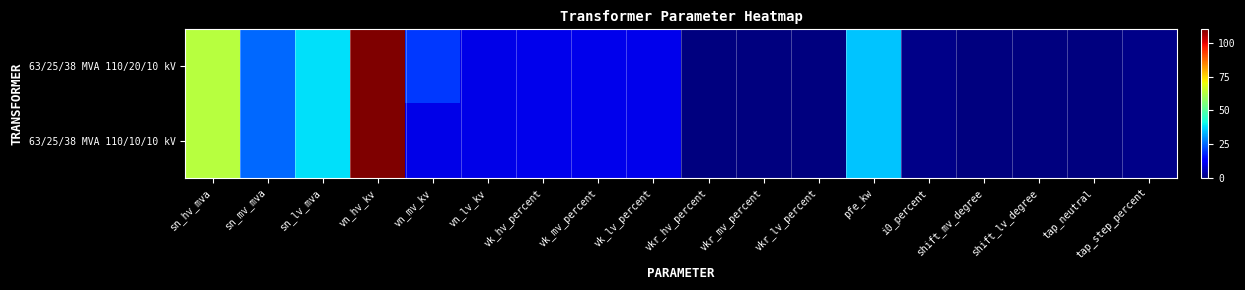

At which category does the chart reach its peak across all series?

vn_hv_kv